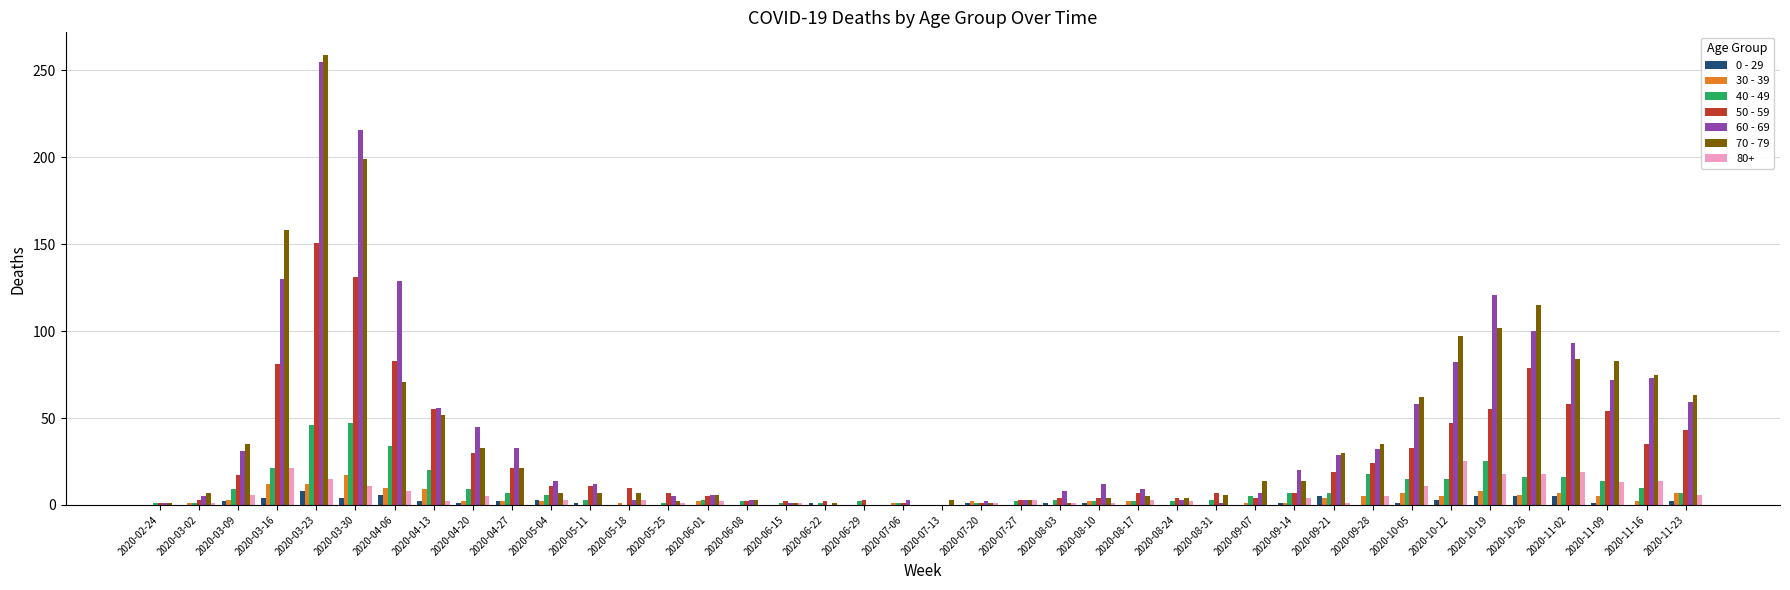

What is the maximum value shown in the chart?

259